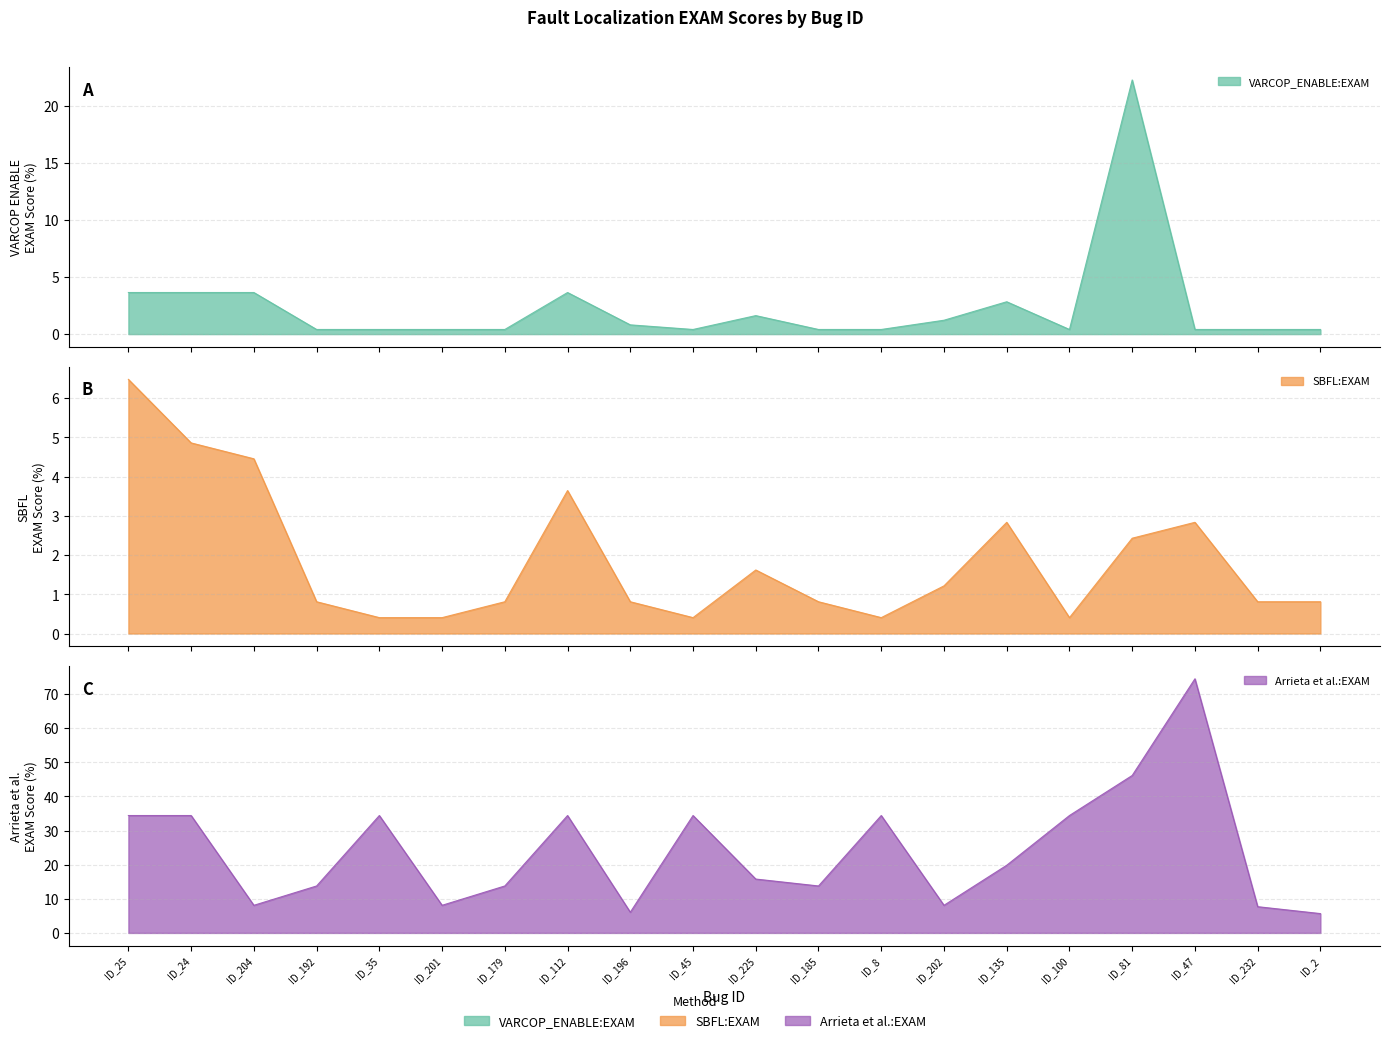

True or false: SBFL:EXAM and Arrieta et al.:EXAM intersect in this chart.

False